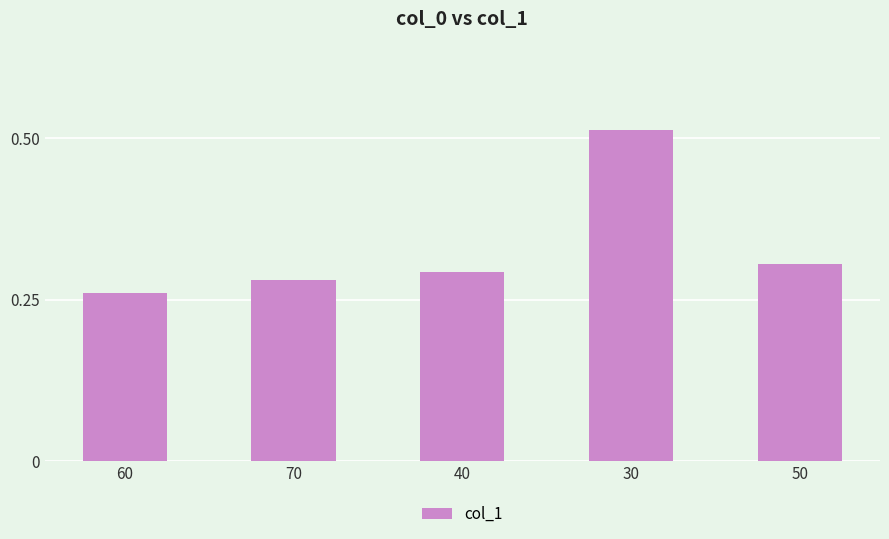

What is the sum of all values?

1.7